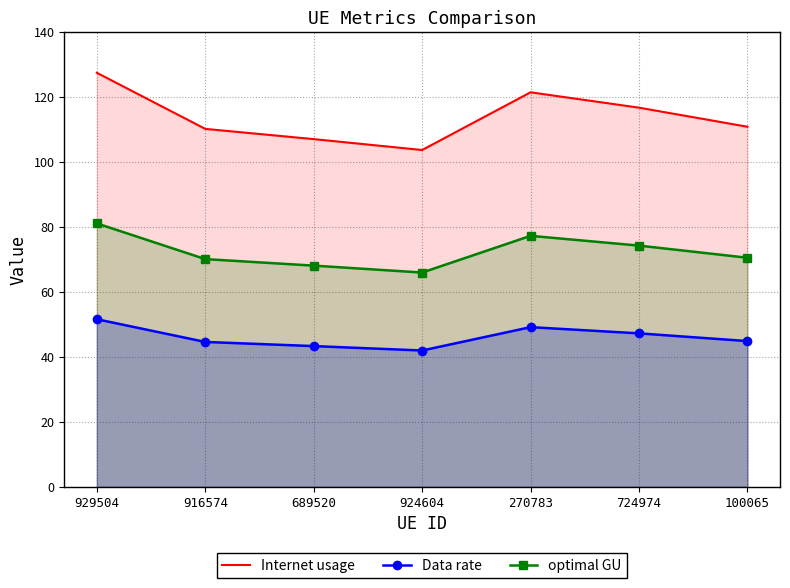

At which label does Internet usage first exceed 110?

929504